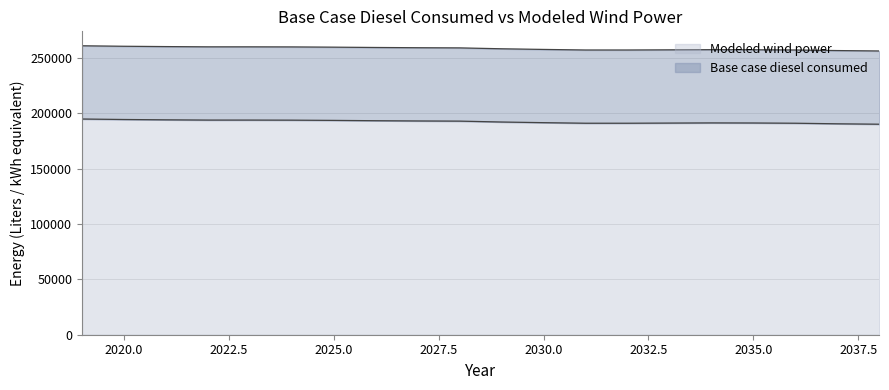

Between 2024 and 2031, which is larger?

2024